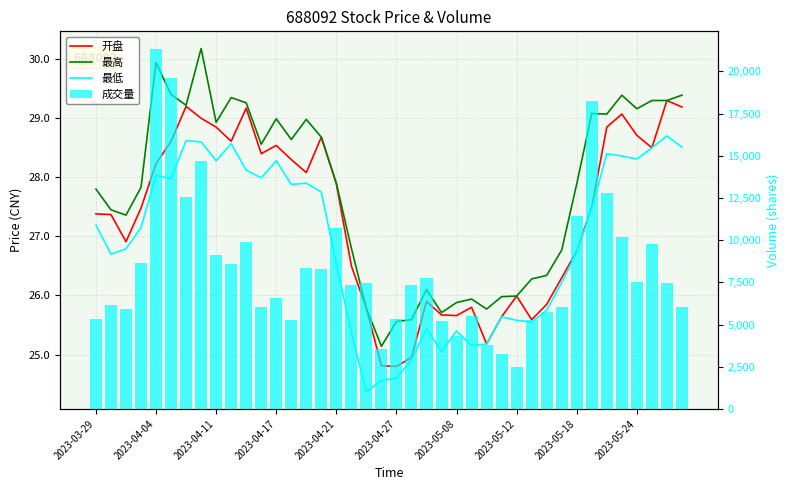

Is the value of 成交量 at 38 greater than the value of 最高 at 2023-04-17?

Yes